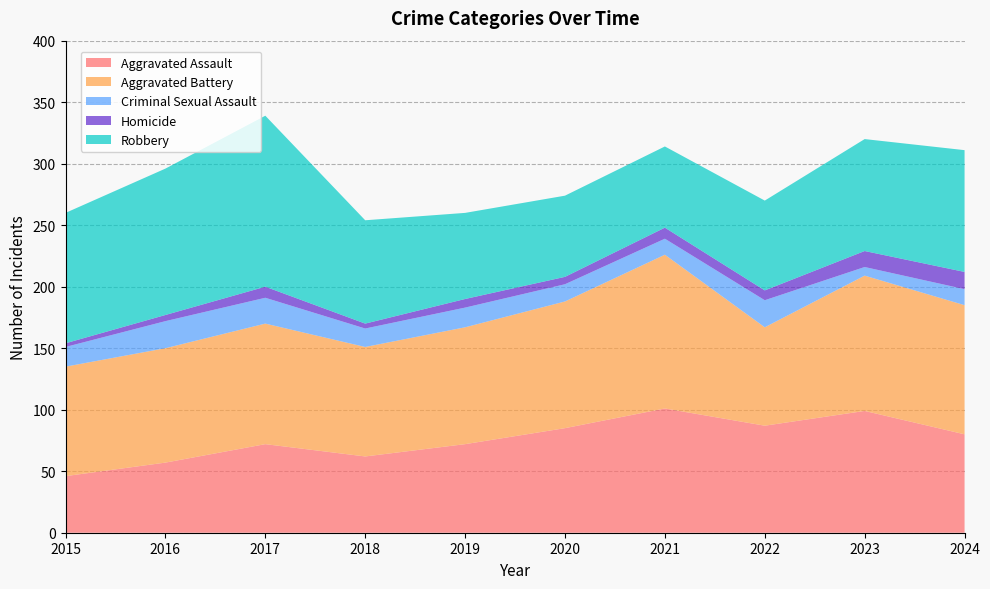

Reading right to left, list all the values displayed in this chart.

Aggravated Assault: 80	99	87	101	85	72	62	72	57	46
Aggravated Battery: 105	110	80	125	103	95	89	98	93	89
Criminal Sexual Assault: 13	7	22	13	14	16	15	21	22	16
Homicide: 14	13	8	9	6	7	4	9	5	3
Robbery: 99	91	73	66	66	70	84	139	119	106